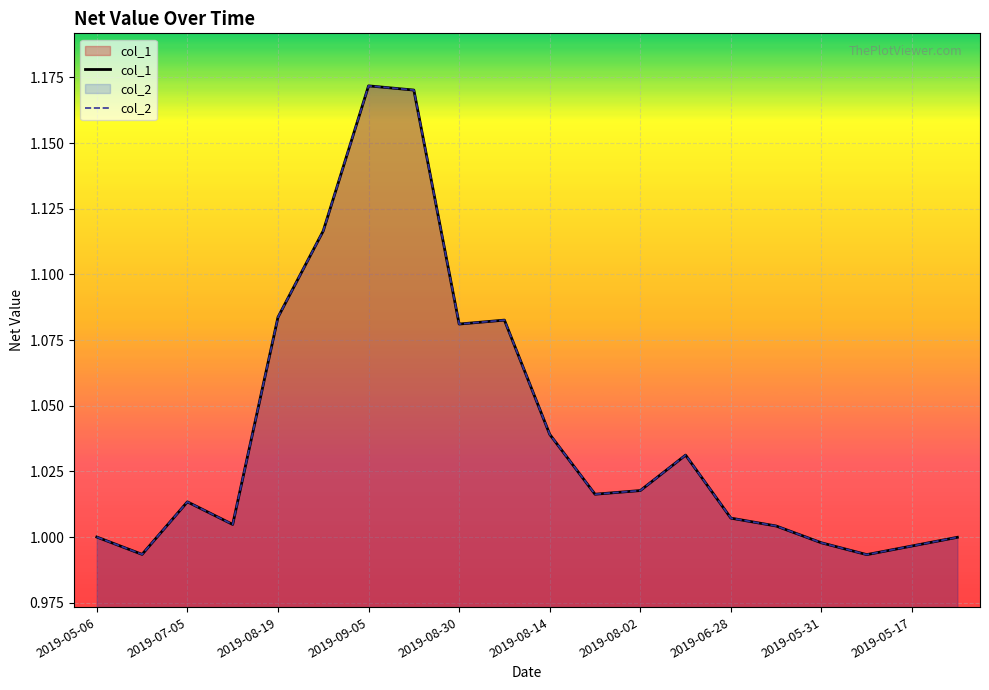

What is the total value across all series at 2019-05-17?

2.0